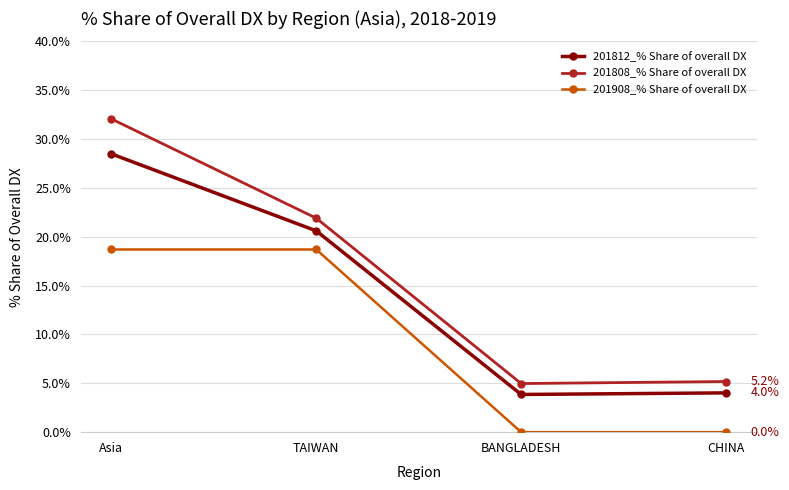

At which category does 201808_% Share of overall DX reach its first local valley?

BANGLADESH